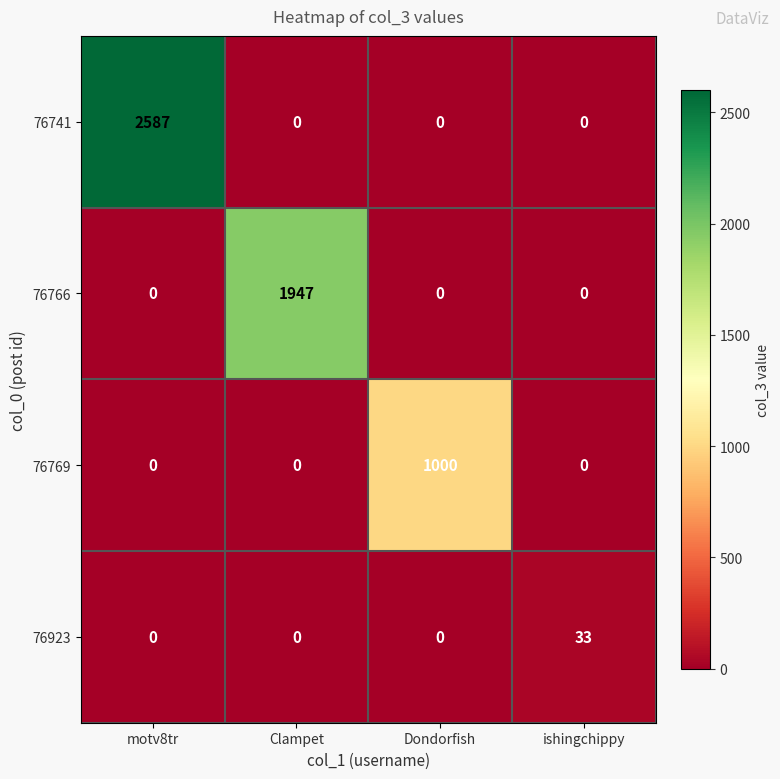

Is it true that 76766 equals 0 at ishingchippy?

True